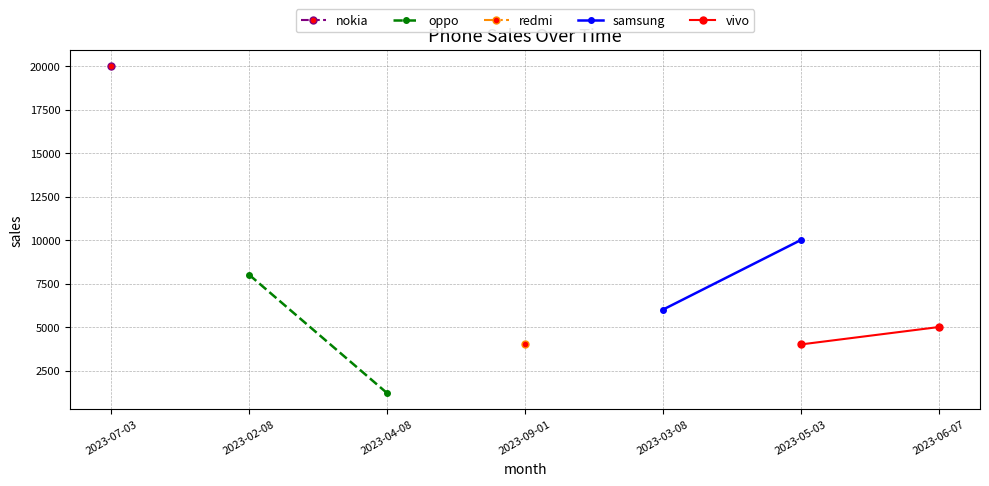

The vivo series shows 6187 at 2023-05-03. True or false?

False